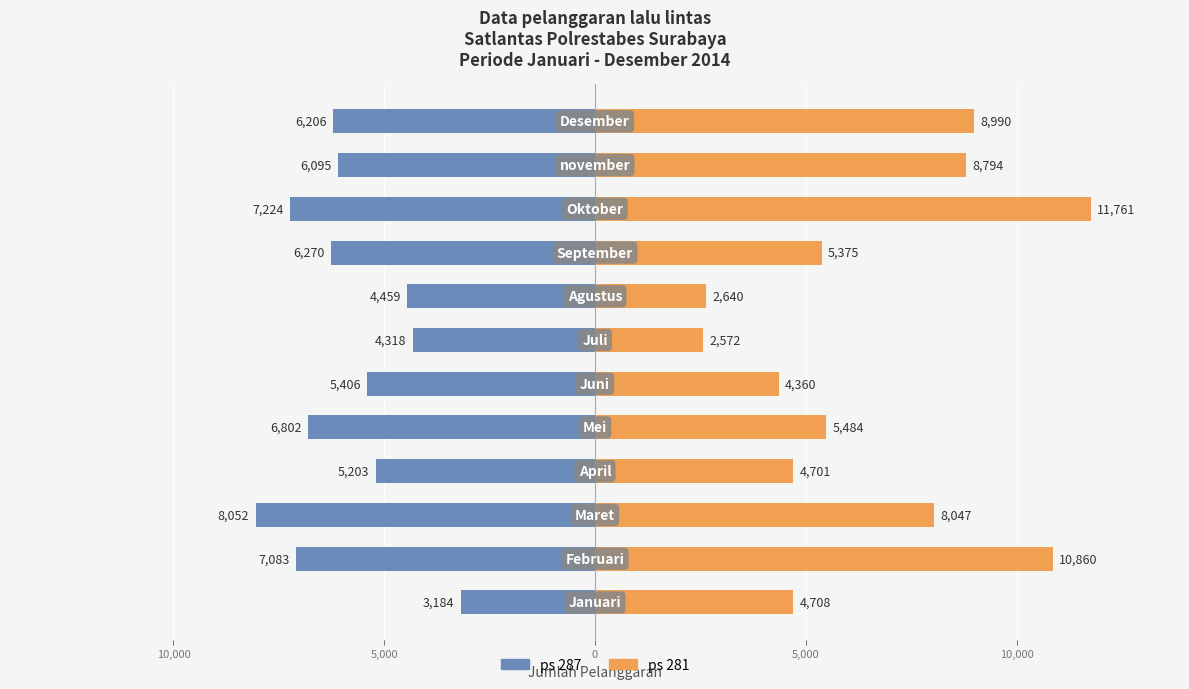

How many series are shown in this chart?

2